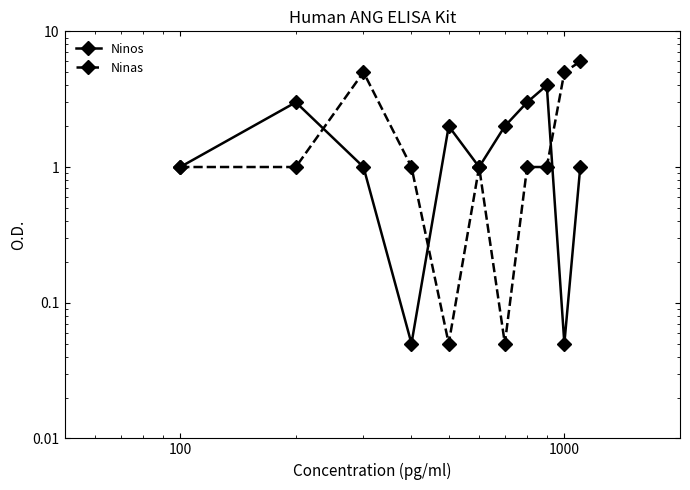

What is the sum of all Ninas values?

22.1